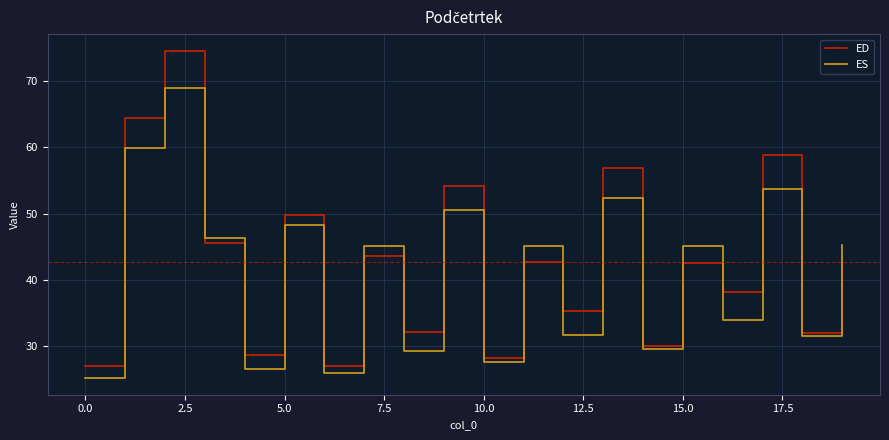

Rank the series by their maximum value, from lowest to highest.

ES, ED